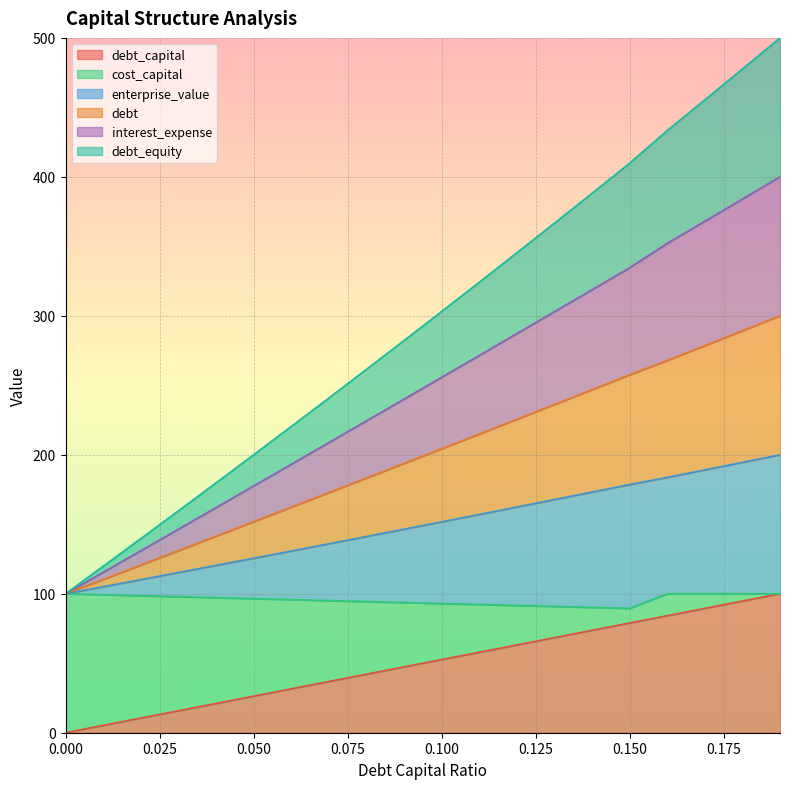

What is the label of the 2nd point from the left?

0.01